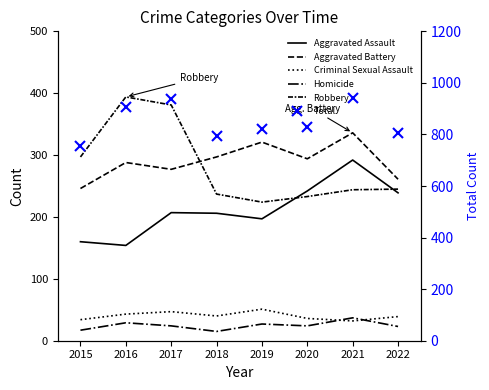

True or false: Aggravated Assault and Criminal Sexual Assault cross at least once.

False